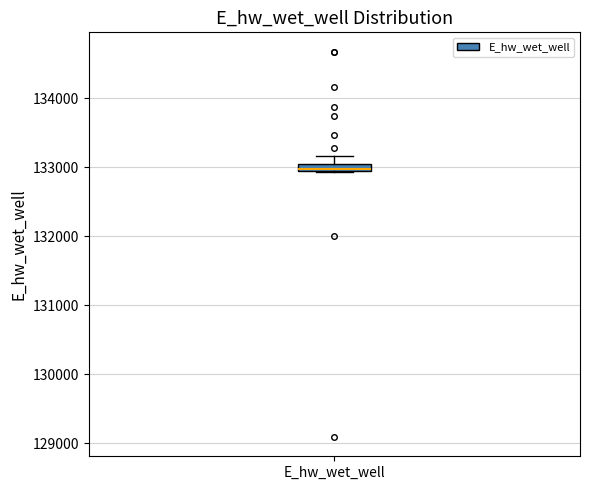

Where does the upper whisker of the box for E_hw_wet_well end on the y-axis? The values are not printed on the chart, so give them approximately, as read against the axis.

133200